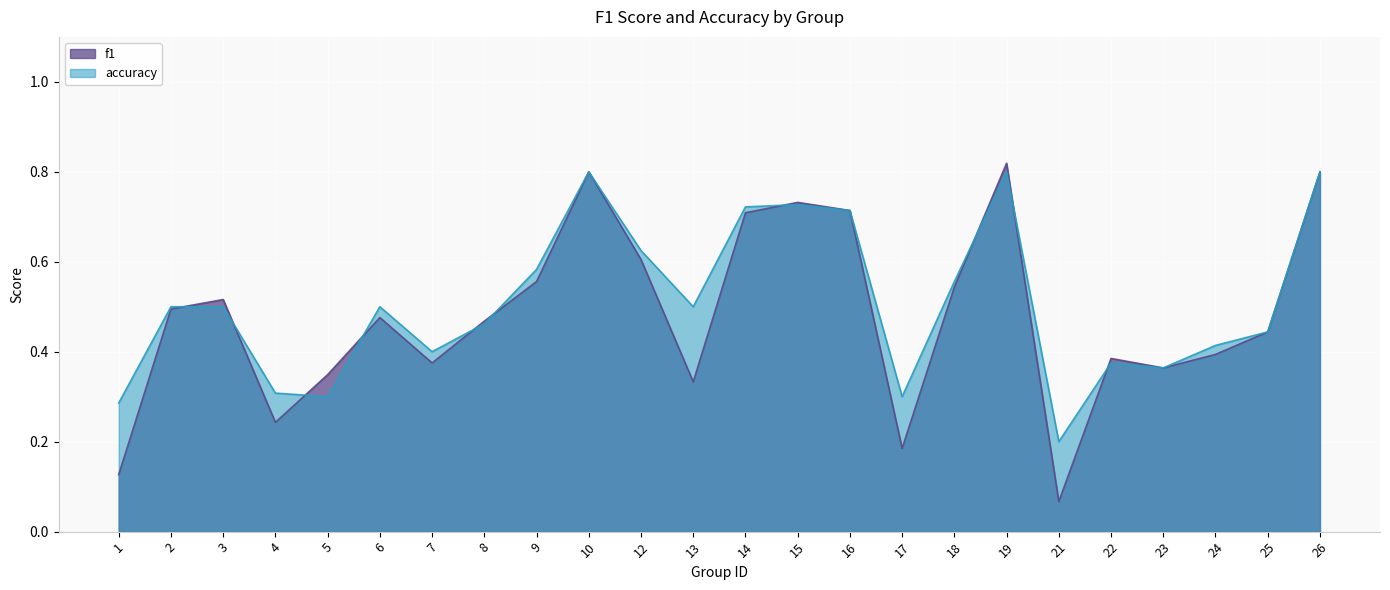

What are all the series names shown in the legend?

f1, accuracy